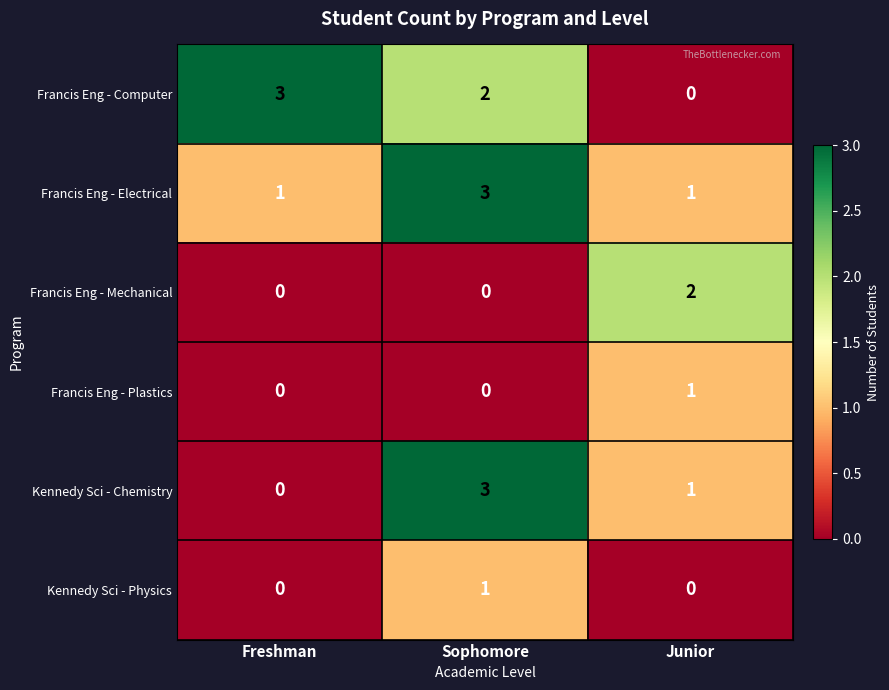

What is the sum of all Francis Eng - Computer values?

5